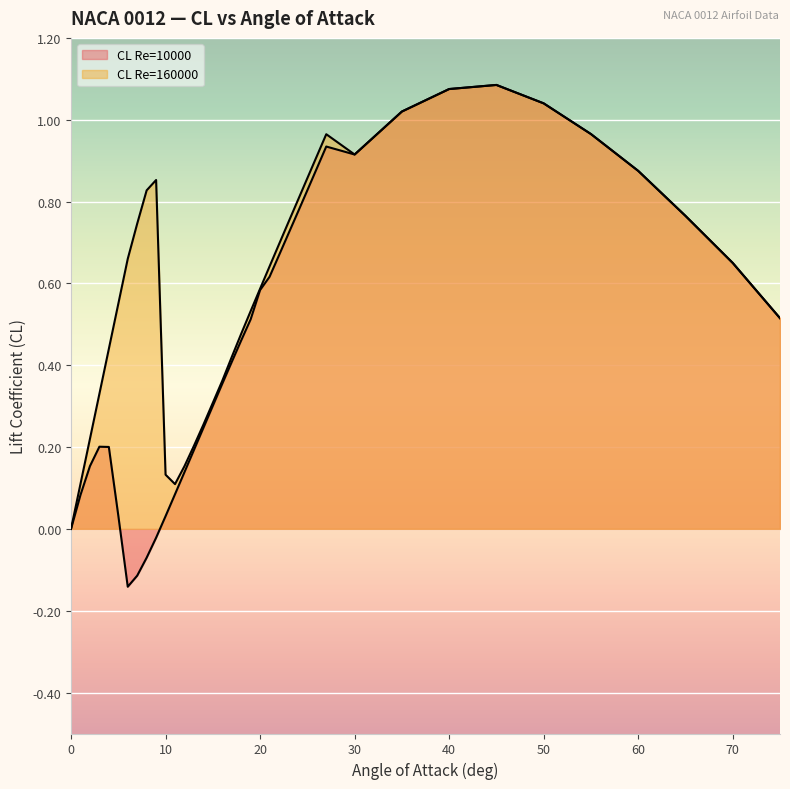

At how many categories does at least one series exceed 0?

37